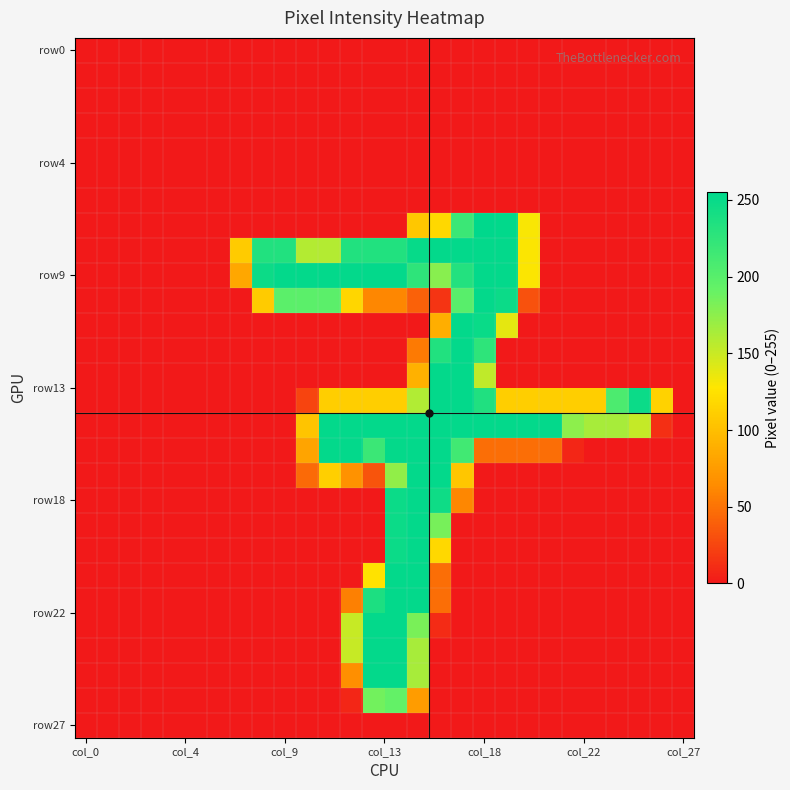

How many categories are shown in the chart?

28